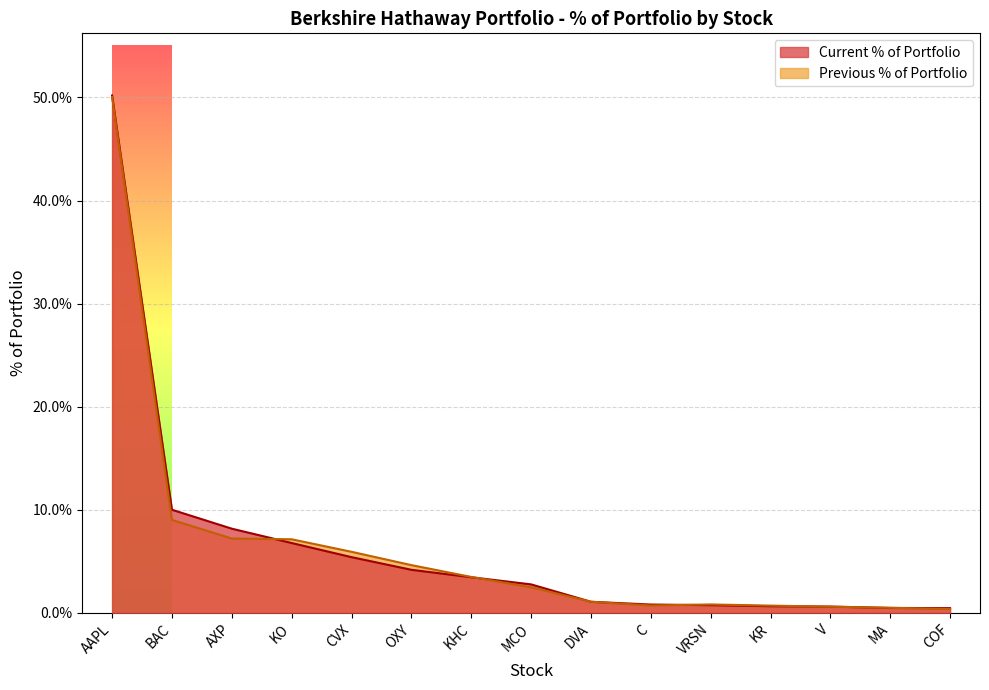

True or false: Previous % of Portfolio has more than 0 interior local peaks.

True